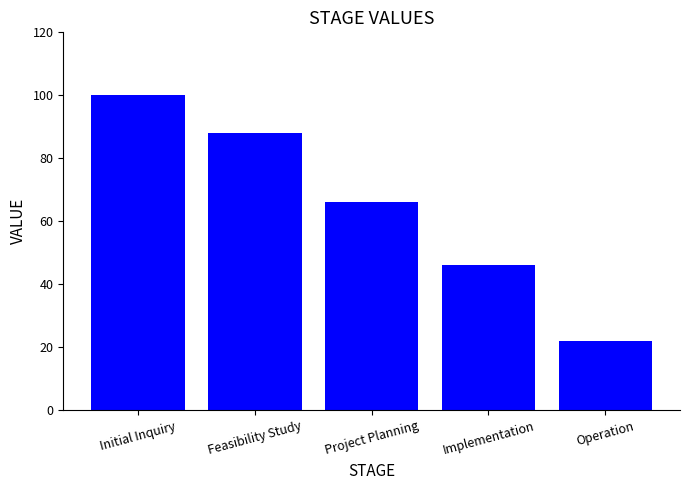

How many values are between 46 and 88?

3